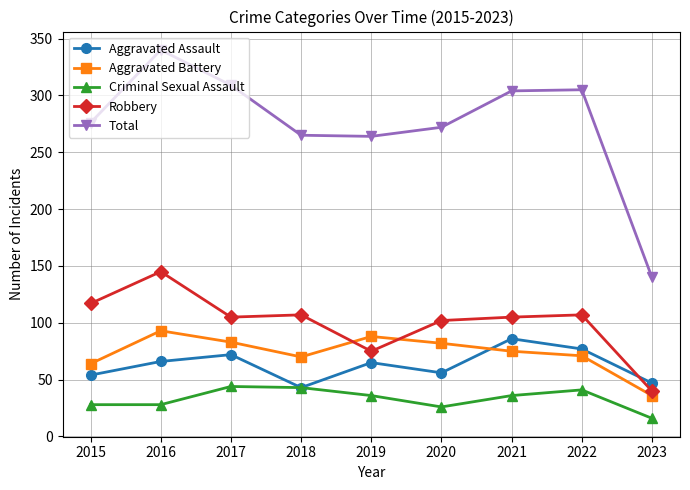

How many lines are shown in the chart?

5